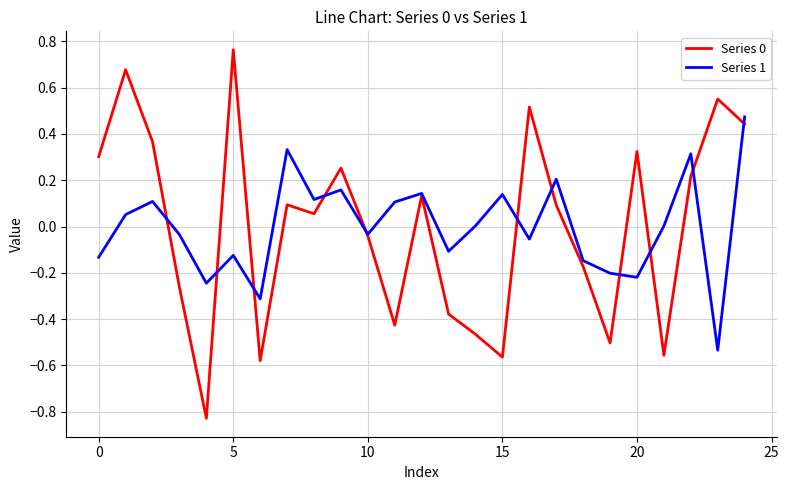

Where is Series 0 nearest to the value 0?

10